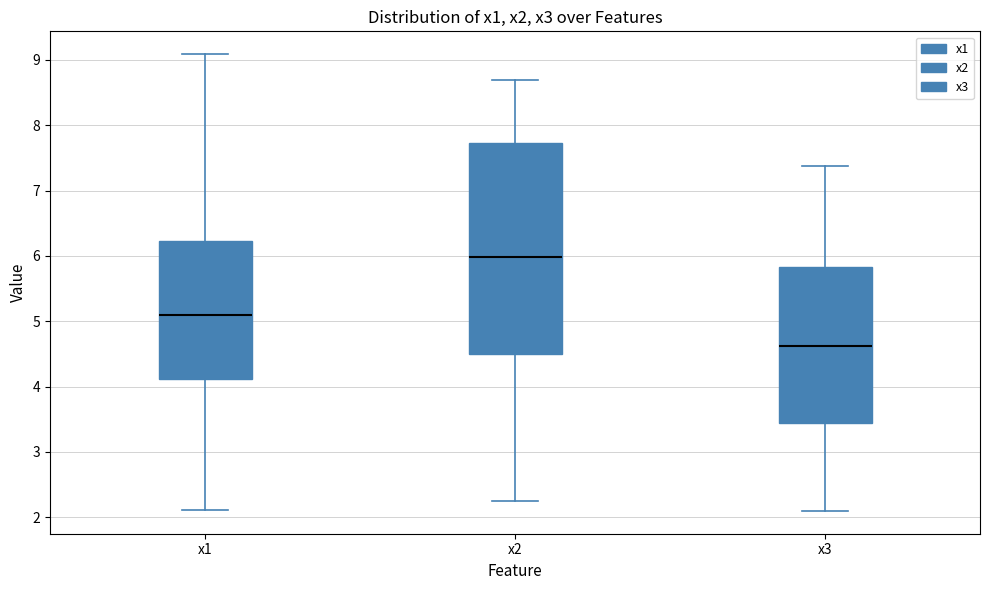

Reading left to right, transcribe this box plot: for each box, give where its median line is, the range the box spans, and where its two whiskers end, as read against the y-axis. The values are not printed on the chart, so give them approximately, as read against the axis.

x1: median 5.1, box 4.1 to 6.2, whiskers 2.1 to 9.1
x2: median 6.0, box 4.5 to 7.7, whiskers 2.2 to 8.7
x3: median 4.6, box 3.4 to 5.8, whiskers 2.1 to 7.4